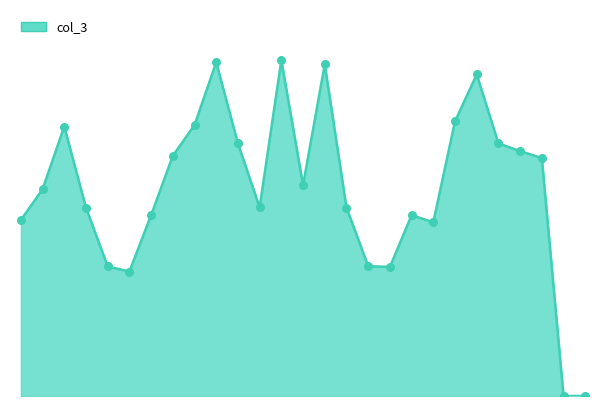

How many lines are shown in the chart?

1